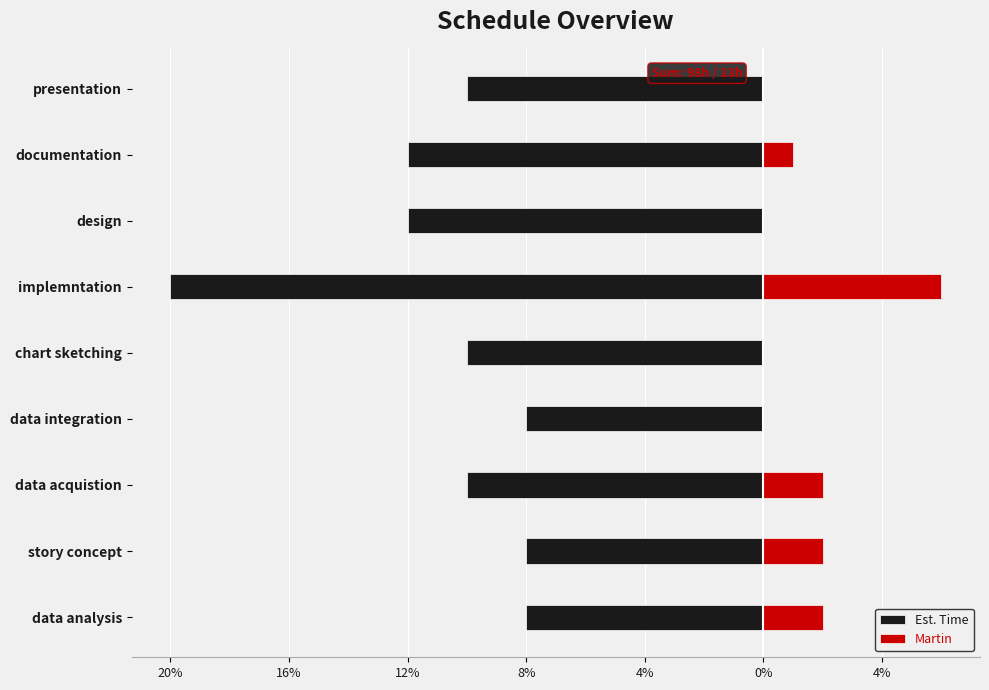

How many groups of bars are there?

9